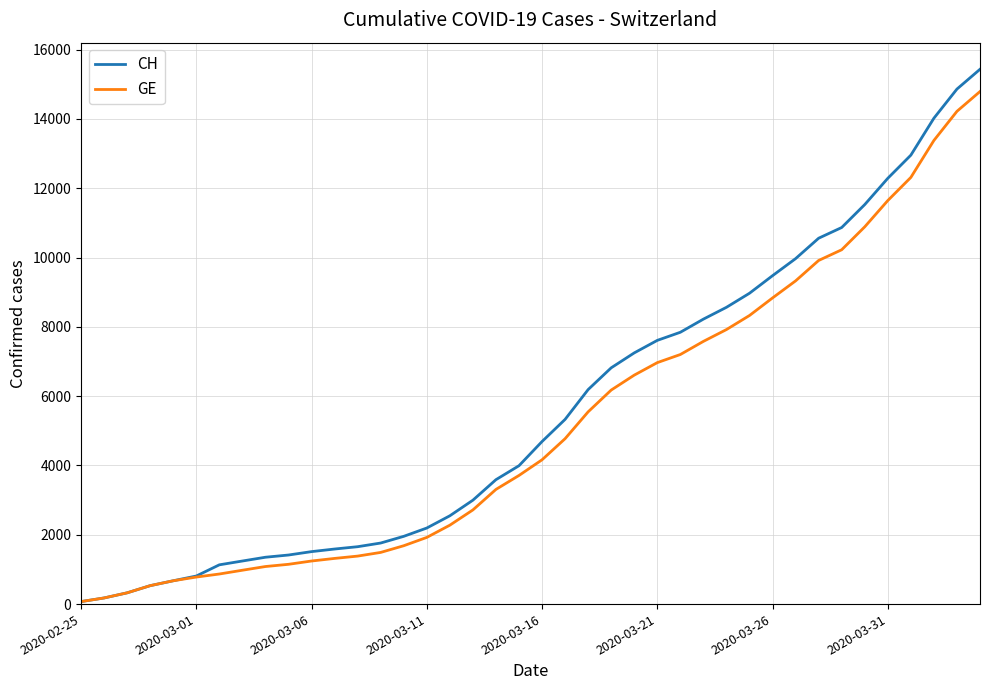

Which series has the widest spread of values?

CH